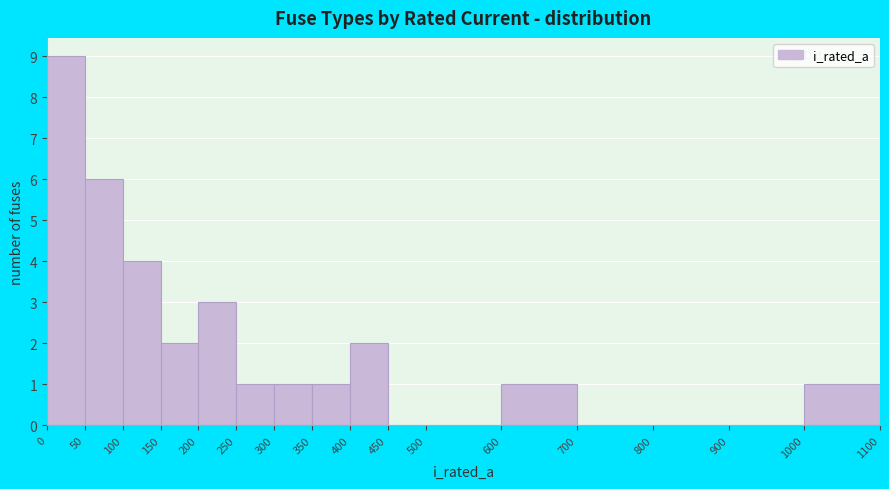

Reading left to right, list every bar in this chart as the range it spans on the x-axis followed by its height. The values are not printed on the chart, so give them approximately, as read against the axis.

0 to 50: 9
50 to 100: 6
100 to 150: 4
150 to 200: 2
200 to 250: 3
250 to 300: 1
300 to 350: 1
350 to 400: 1
400 to 450: 2
450 to 500: 0
500 to 600: 0
600 to 700: 1
700 to 800: 0
800 to 900: 0
900 to 1000: 0
1000 to 1100: 1